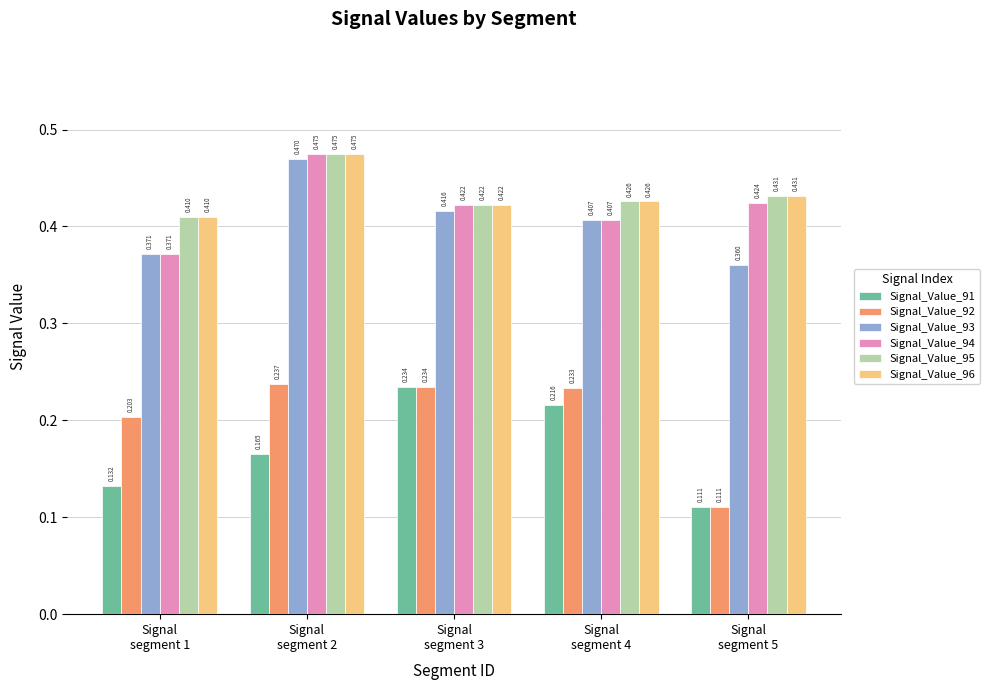

How many bars are there in each group?

6